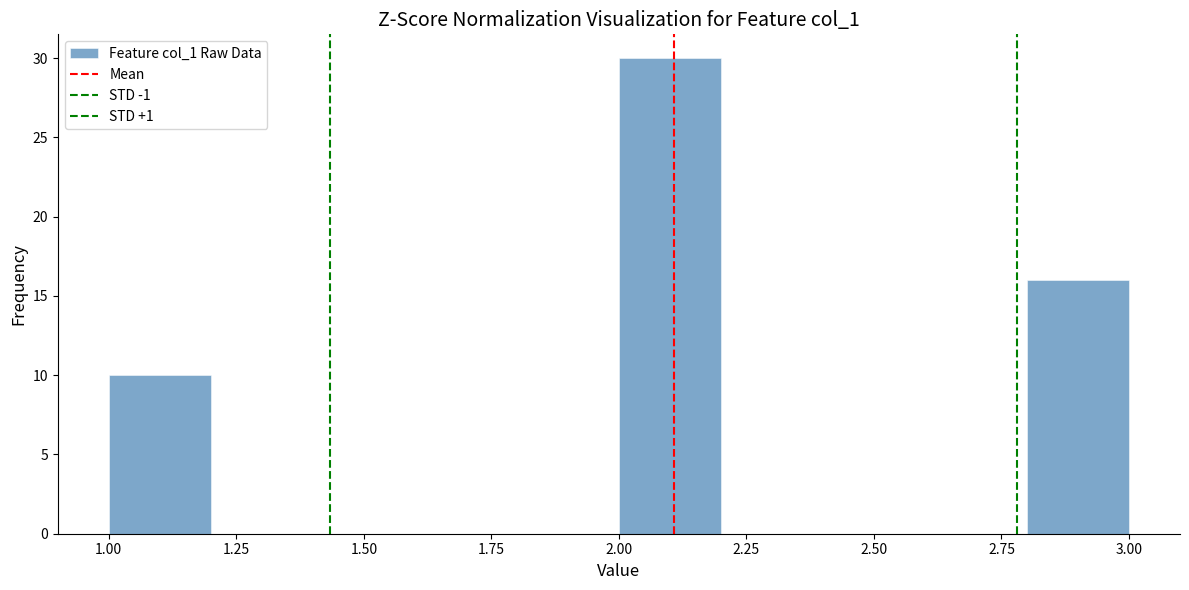

Reading left to right, transcribe this chart: for each bar, give the range it covers on the x-axis and its height. The values are not printed on the chart, so give them approximately, as read against the axis.

1.0 to 1.2: 10
1.2 to 1.4: 0
1.4 to 1.6: 0
1.6 to 1.8: 0
1.8 to 2.0: 0
2.0 to 2.2: 30
2.2 to 2.4: 0
2.4 to 2.6: 0
2.6 to 2.8: 0
2.8 to 3.0: 16